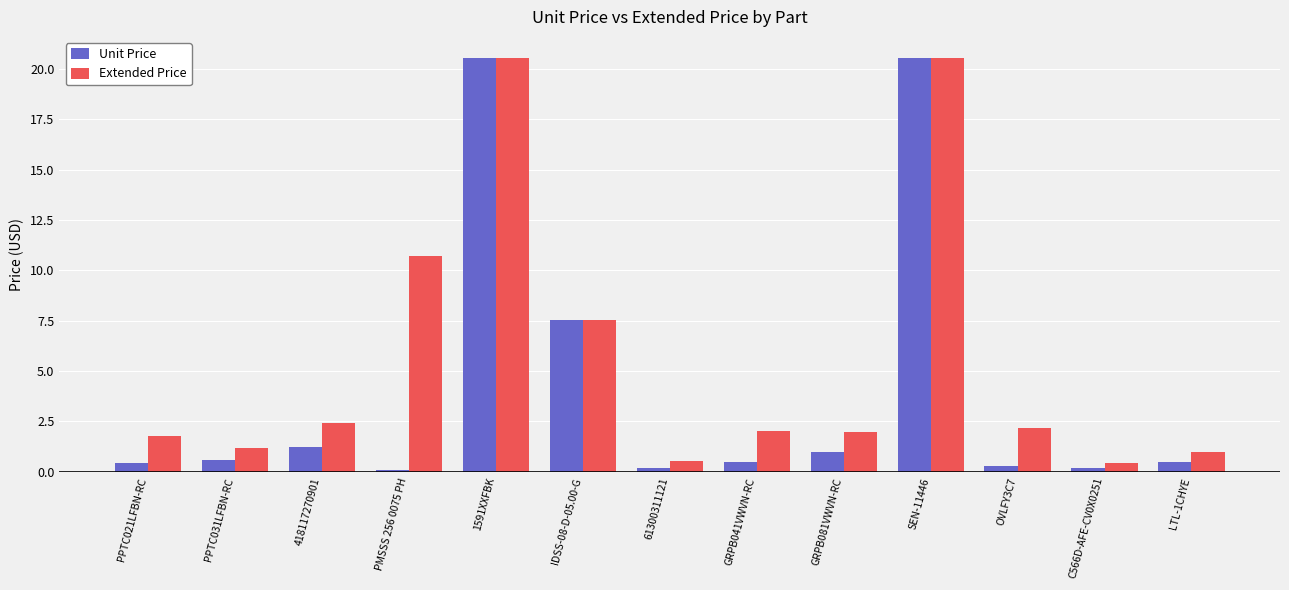

Which series changed the most between PPTC031LFBN-RC and SEN-11446?

Unit Price